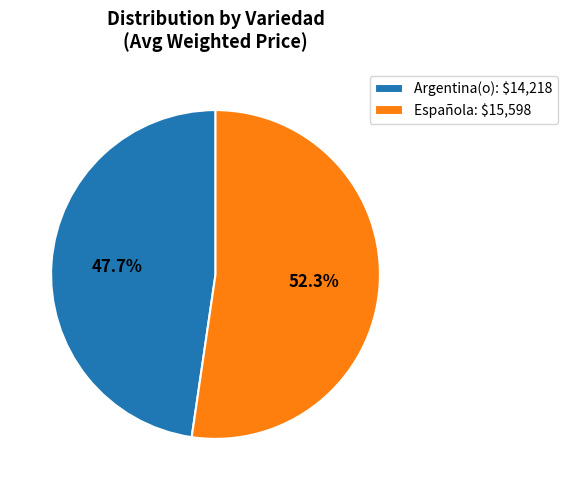

To the nearest percent, what is the average slice percentage?

50%